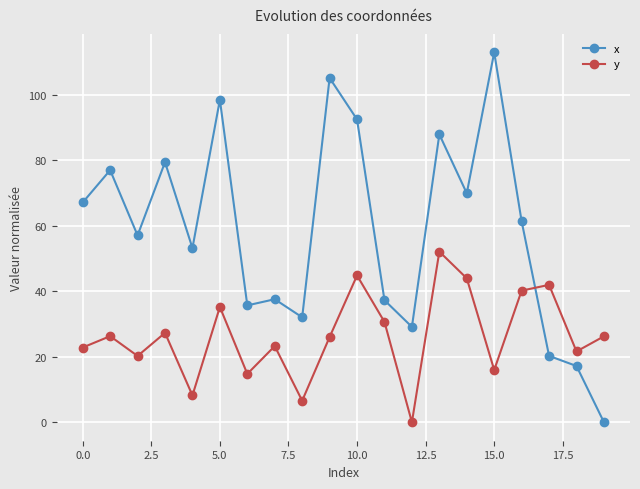

Which series has the largest range (max minus min)?

x